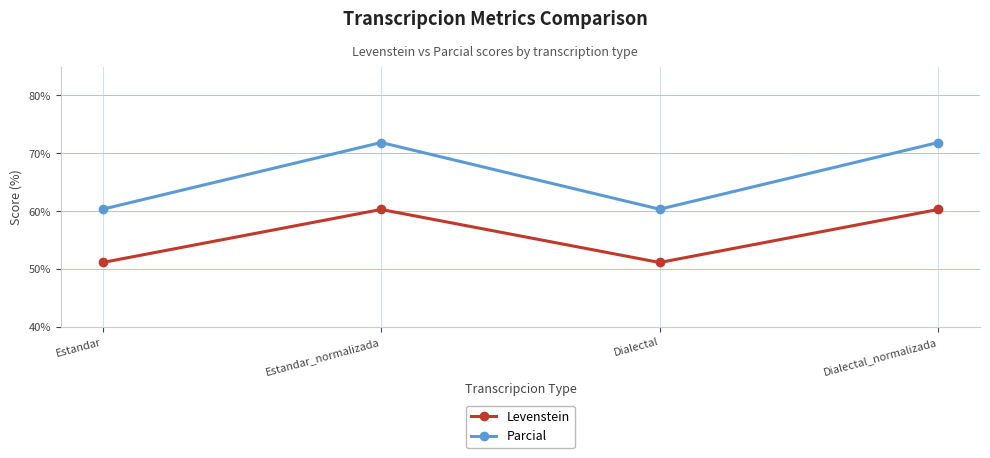

Read the Levenstein value at Dialectal_normalizada.

60.3